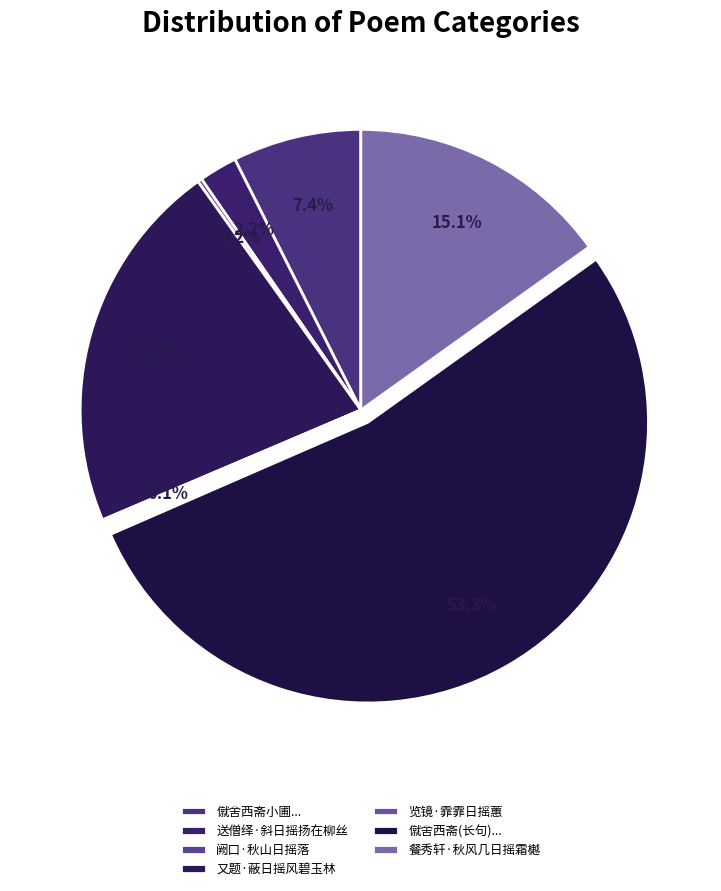

What is the smallest slice in the pie chart?

览镜·霏霏日摇蕙